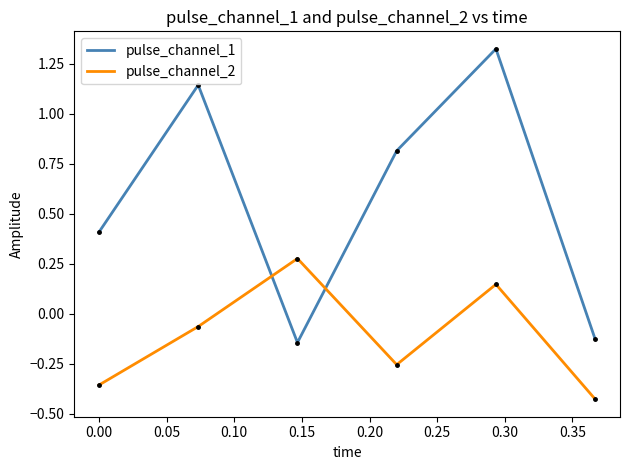

List the series in order of their peak value, highest first.

pulse_channel_1, pulse_channel_2